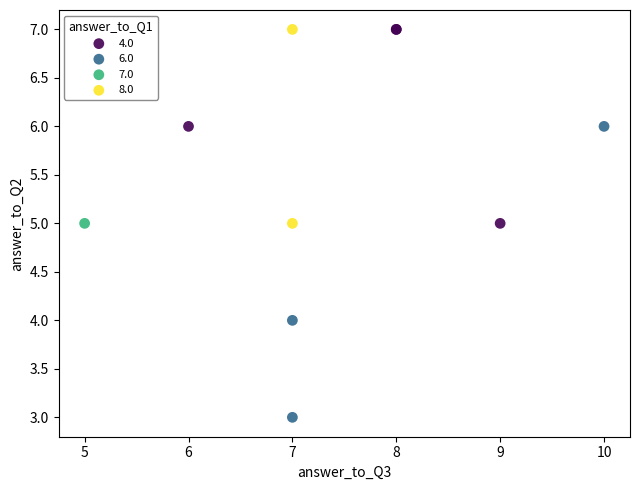

What are all the series names shown in the legend?

4.0, 6.0, 7.0, 8.0